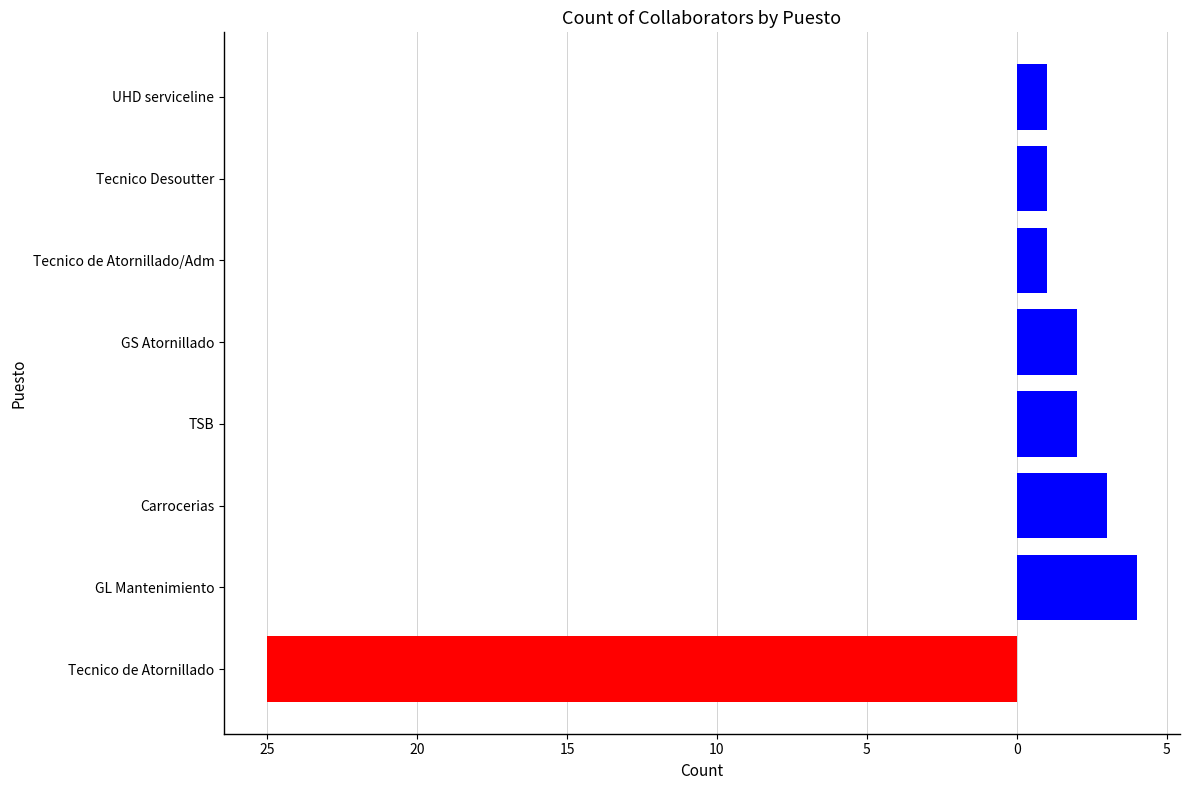

What is the sum of all values?

39